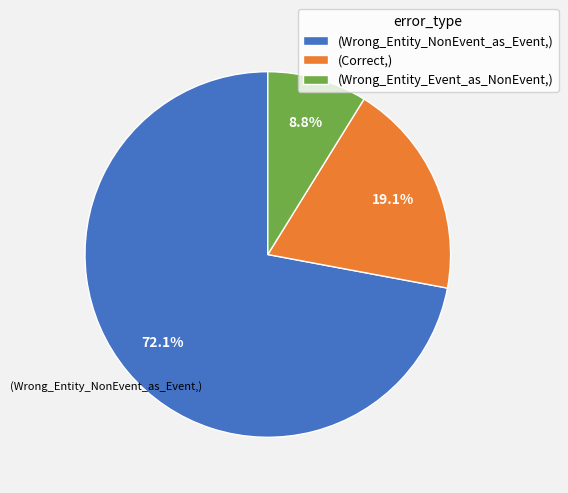

Rank the categories by value from lowest to highest.

(Wrong_Entity_Event_as_NonEvent,), (Correct,), (Wrong_Entity_NonEvent_as_Event,)